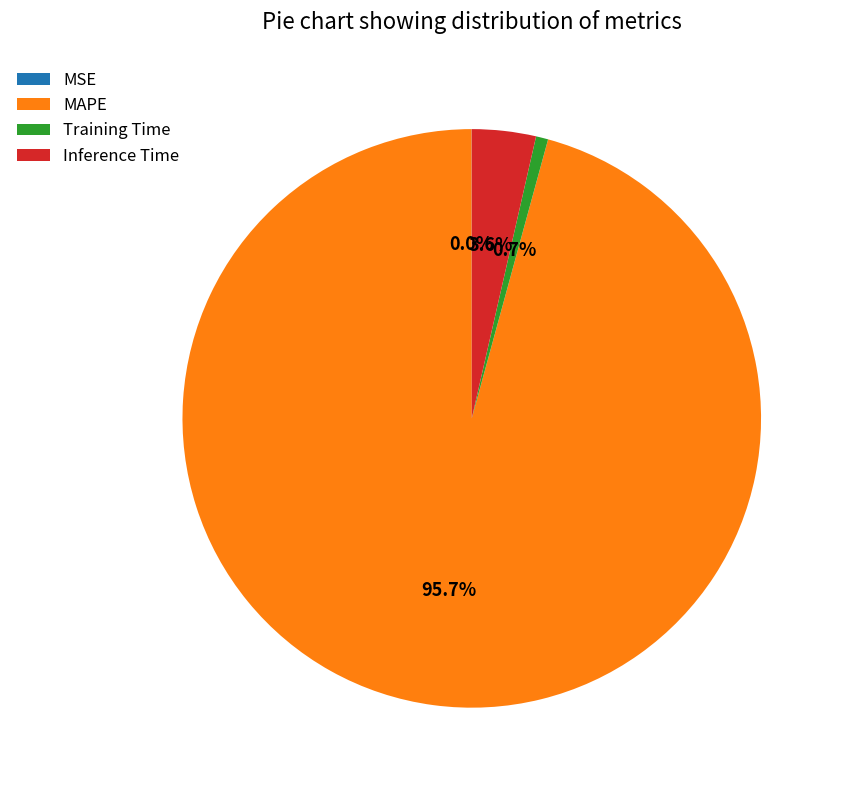

How much of the chart is everything except Inference Time?

96.4%